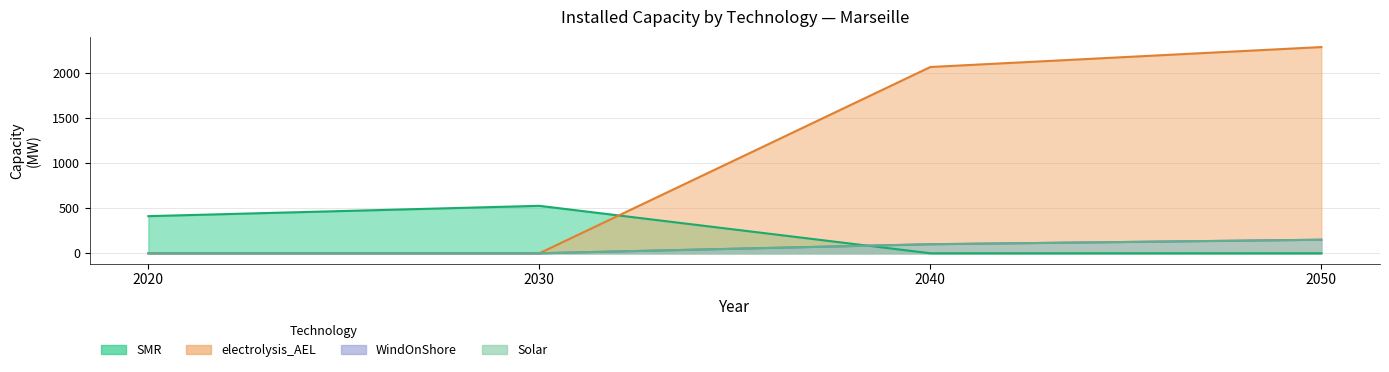

What is the sum of the WindOnShore values at 2020 and 2040?

100.0